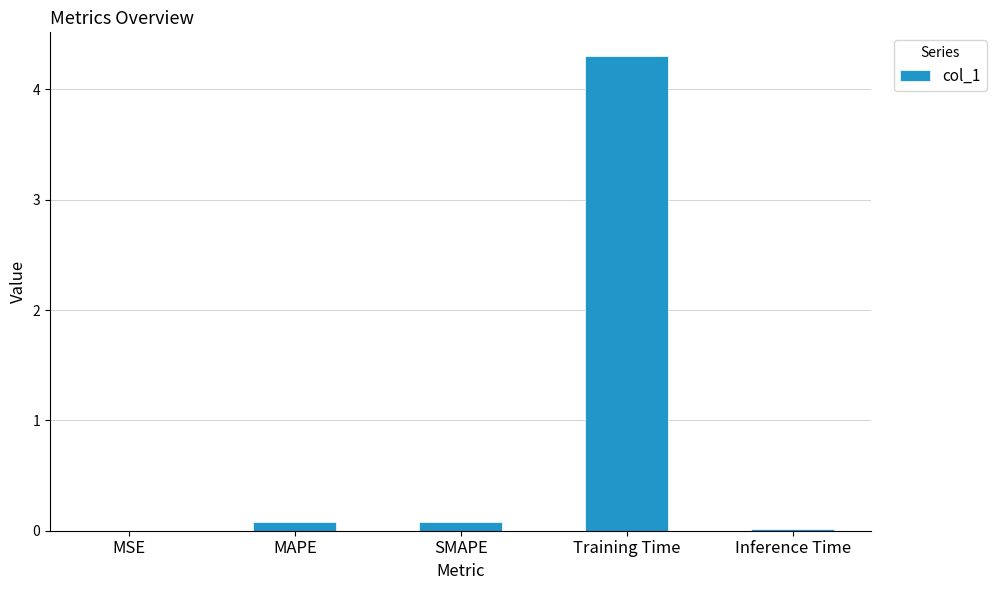

What is the sum of all values?

4.5